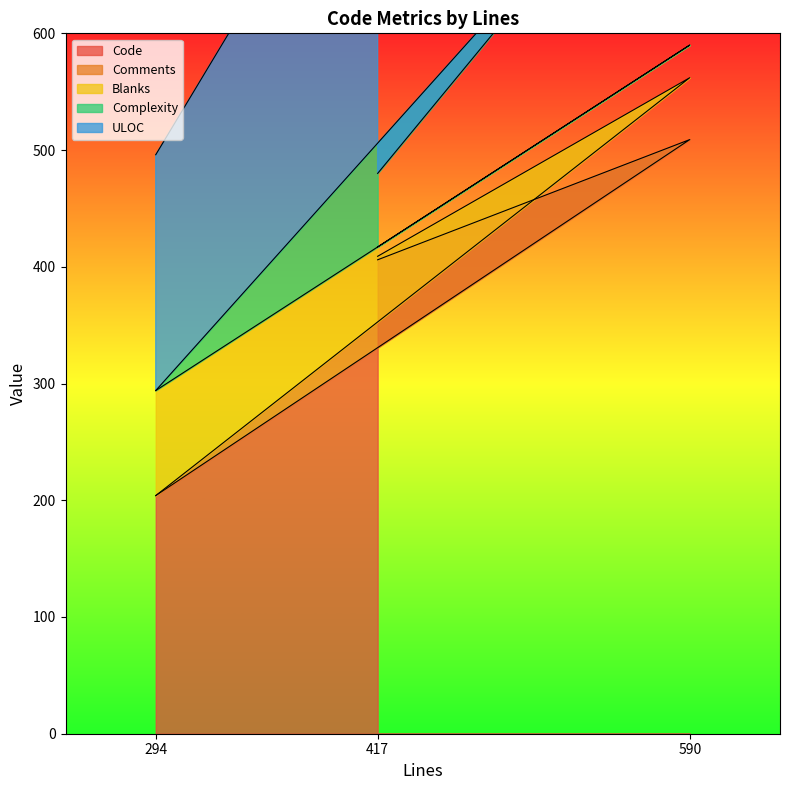

At which label does Code reach its minimum?

294